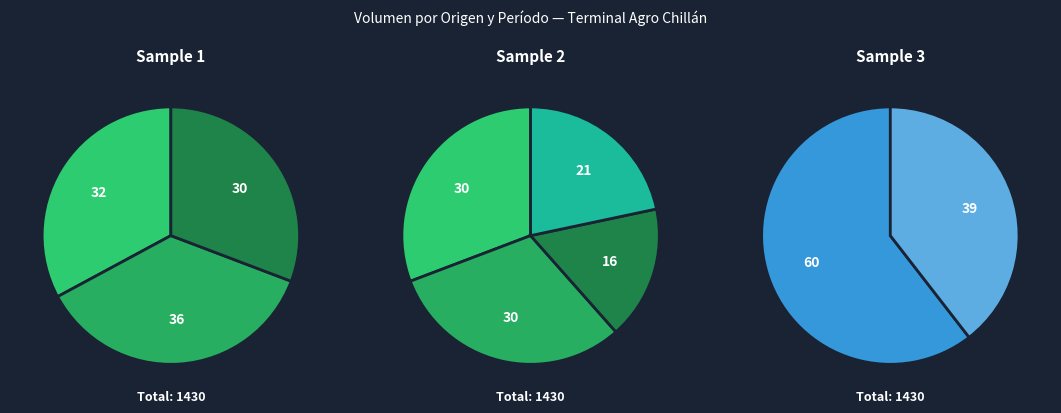

Combined, do 50 and 120 account for over 50%?

No